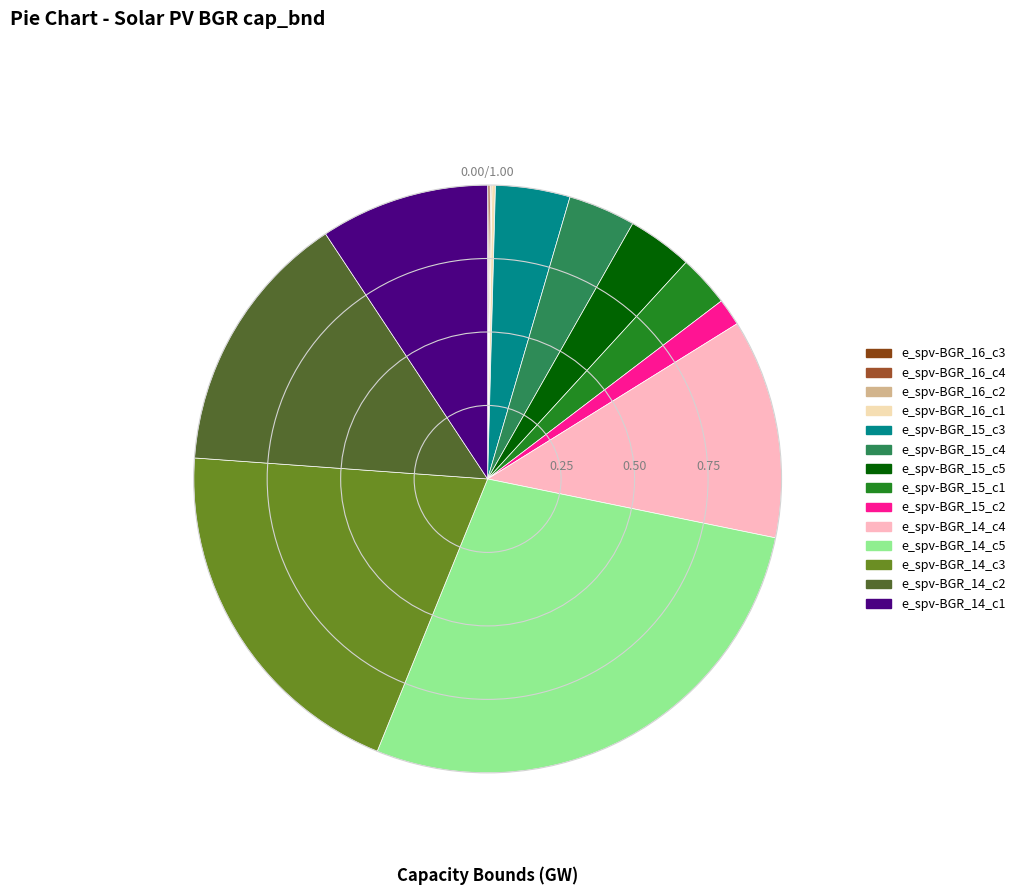

To the nearest percent, what is the difference between the largest and smallest slice percentages?

28%